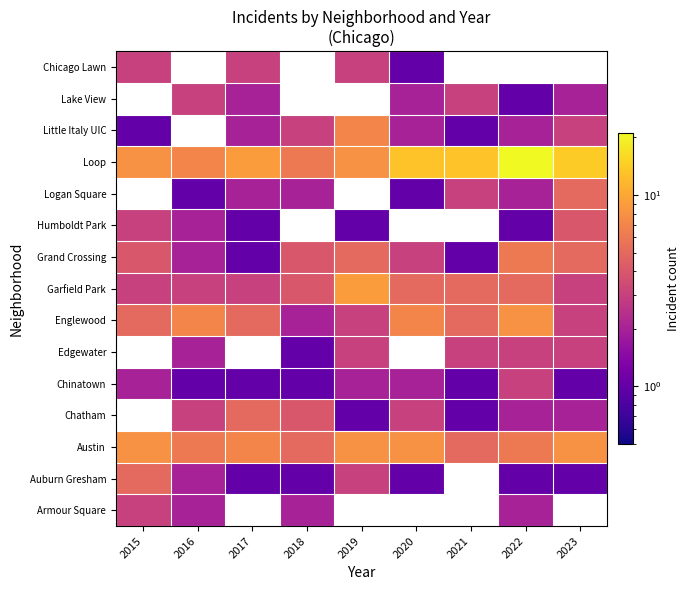

What is the difference between the maximum and minimum values in the Englewood series?

6.0